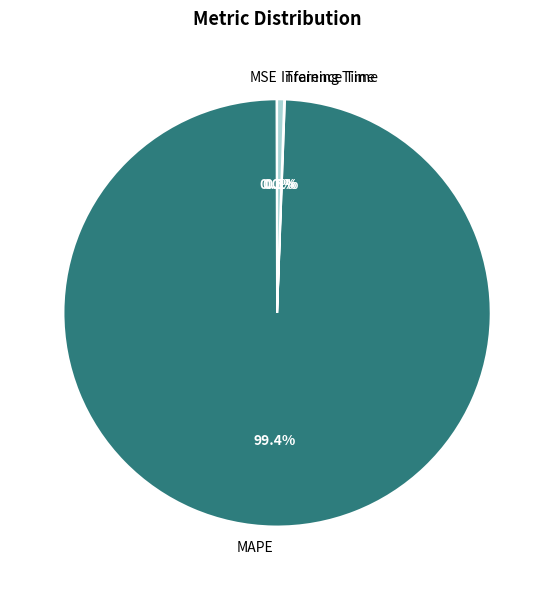

What percentage is NOT represented by MAPE?

0.6%